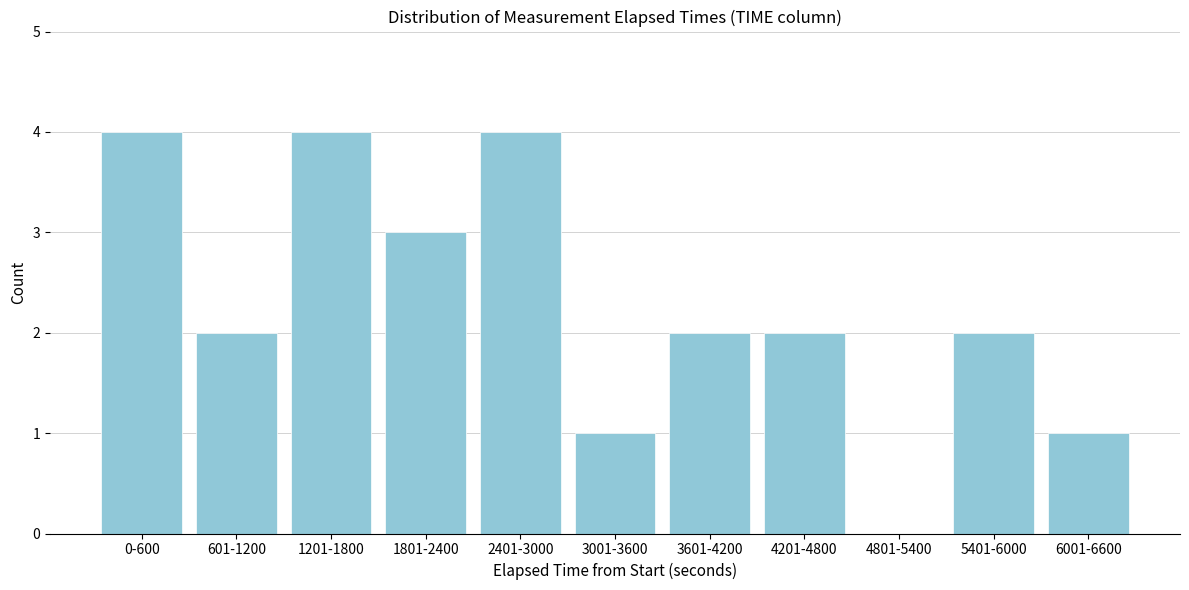

Reading right to left, what are all the values shown in this chart?

6001-6600=1	5401-6000=2	4801-5400=0	4201-4800=2	3601-4200=2	3001-3600=1	2401-3000=4	1801-2400=3	1201-1800=4	601-1200=2	0-600=4